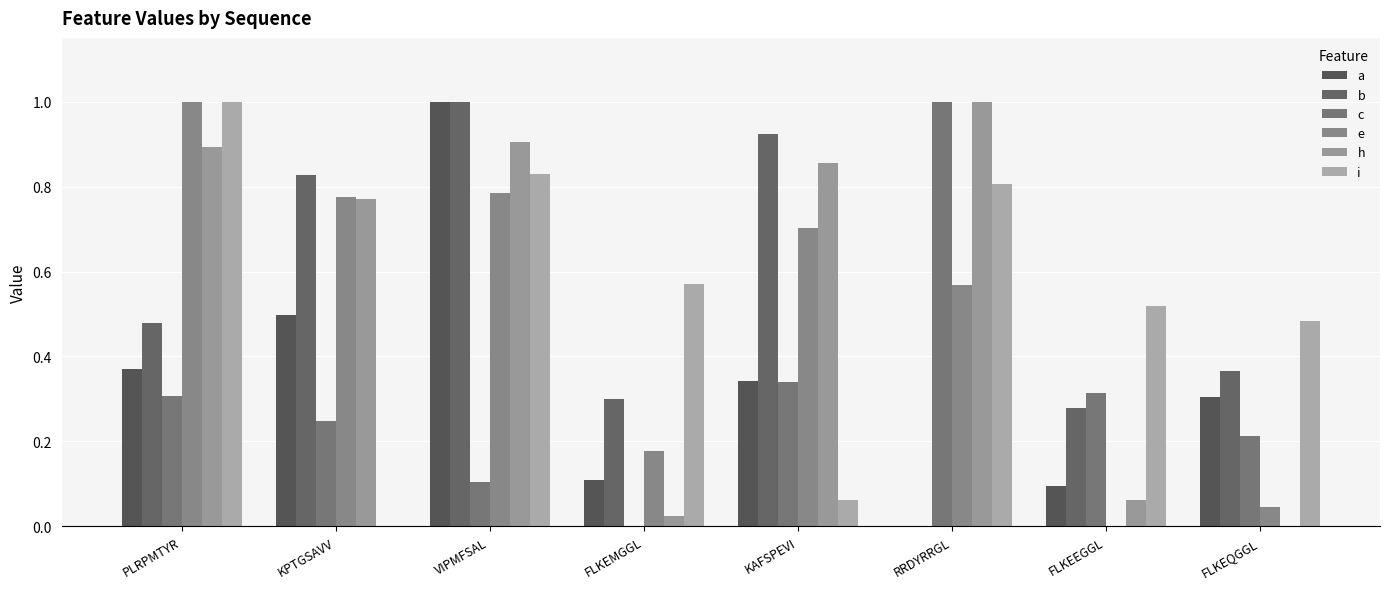

Does the chart contain stacked bars?

No